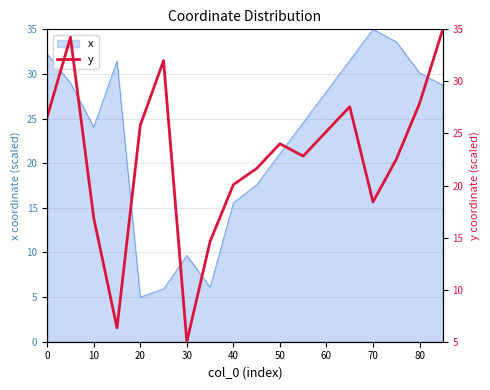

At which label is x closest to 20?

50